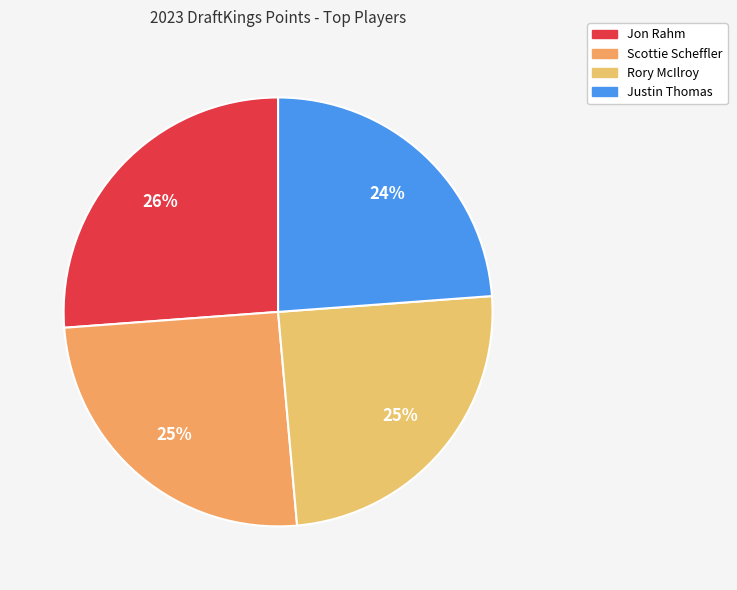

What is the largest slice in the pie chart?

Jon Rahm